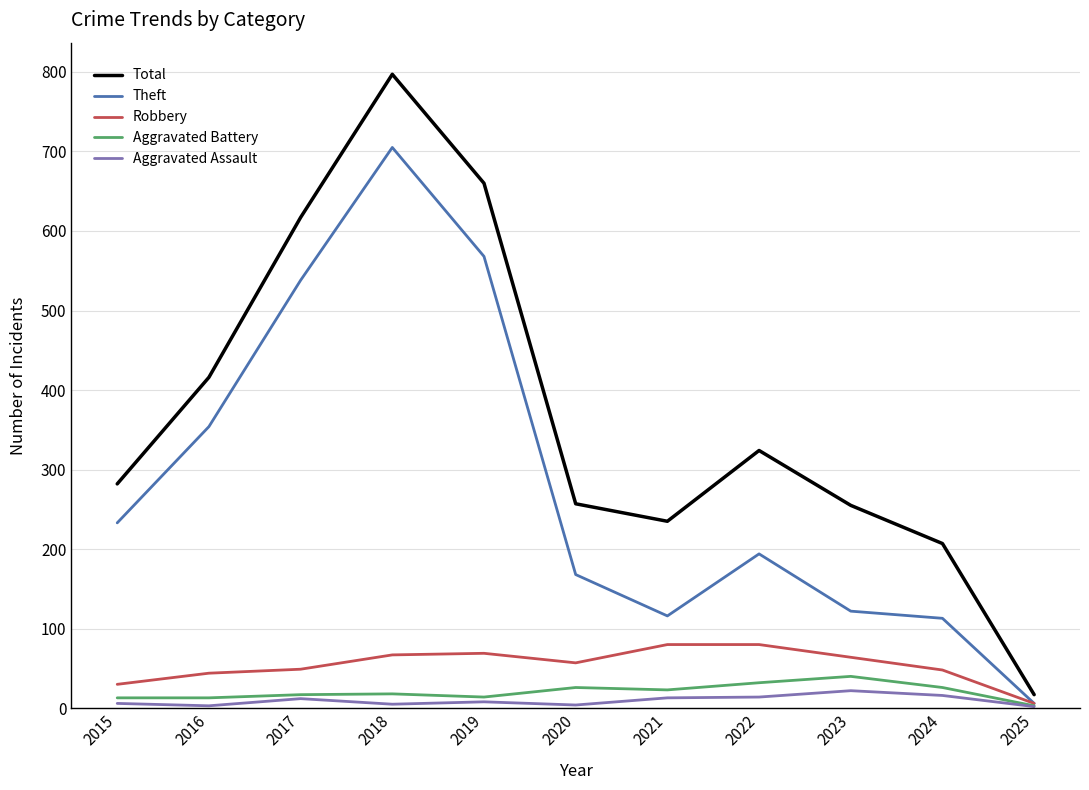

The Total series shows 235 at 2021. True or false?

True